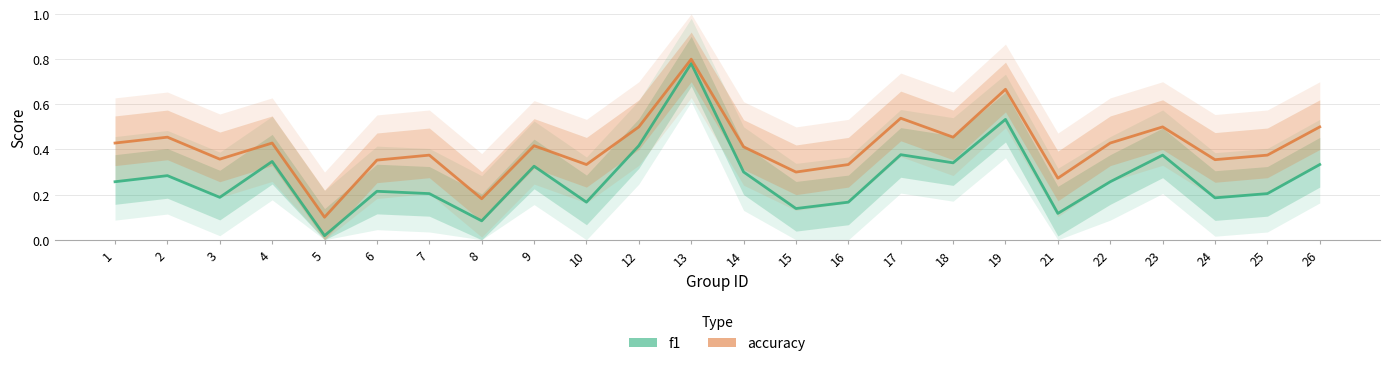

In f1, how many points are lower than both neighbors (excluding endpoints)?

8